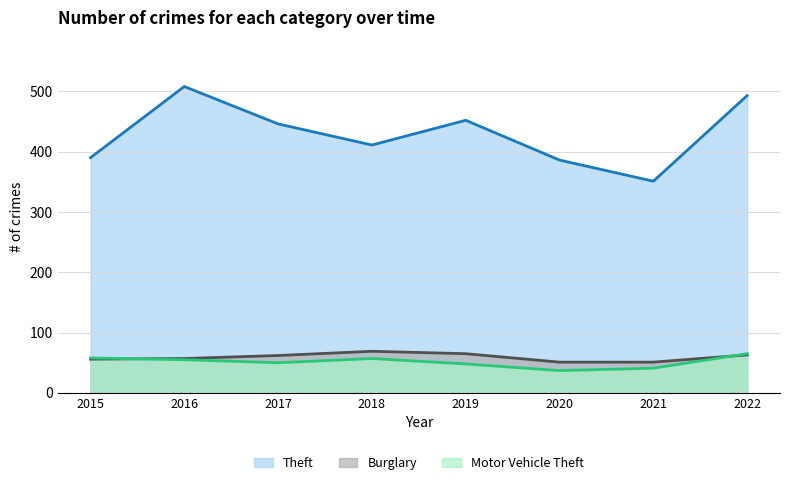

True or false: Burglary has more than 2 interior local peaks.

False